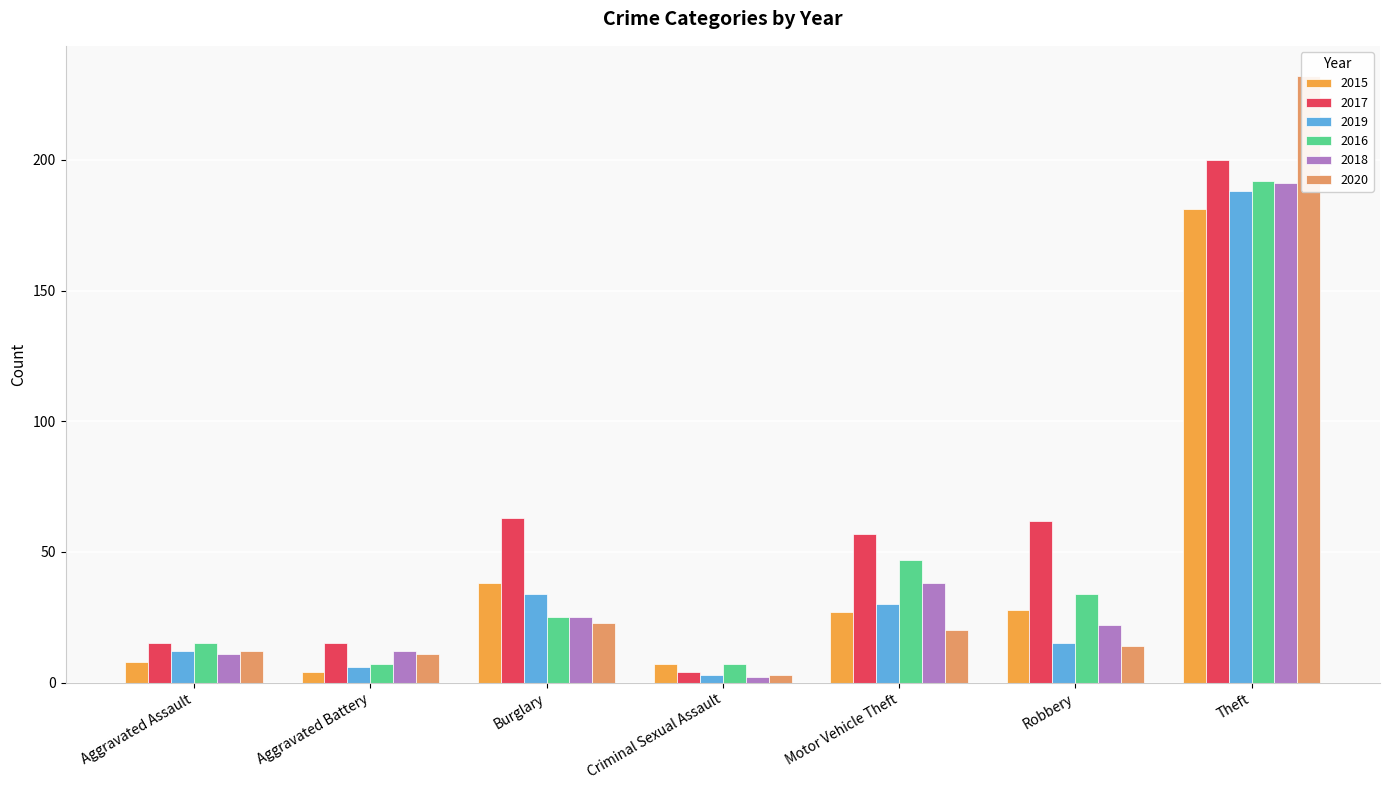

At which label does 2017 first exceed 57?

Burglary